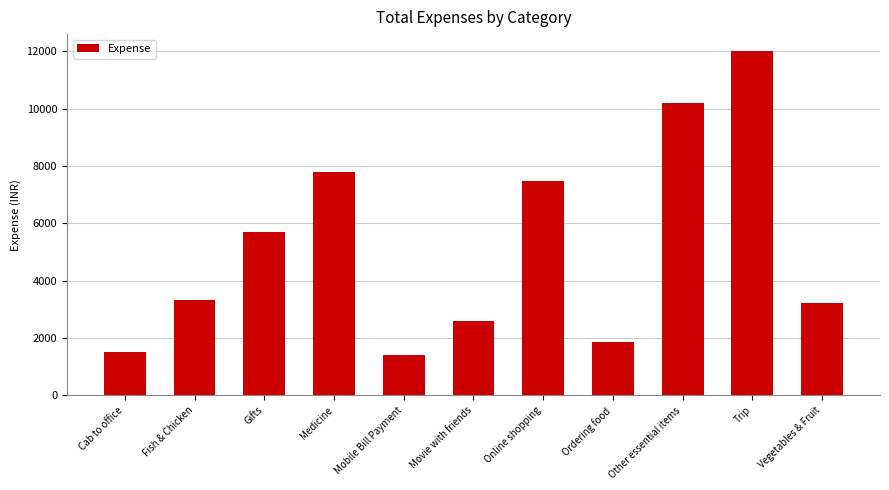

How many data points does each series have?

11